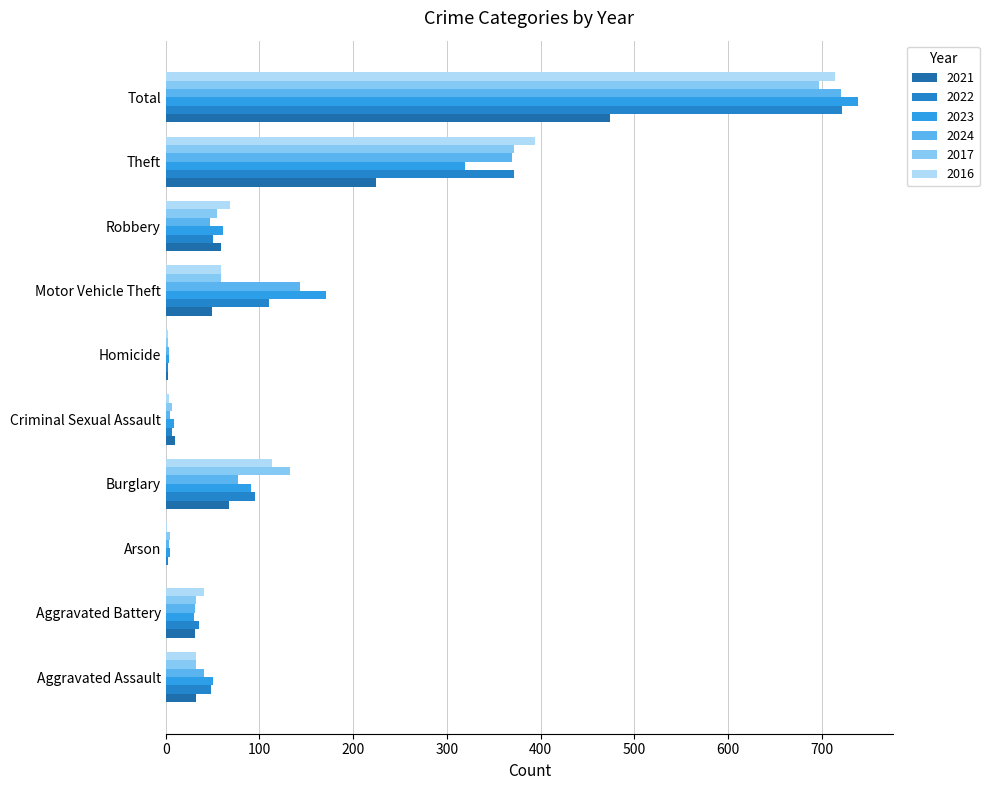

What is the lowest value of the 2016 series?

1